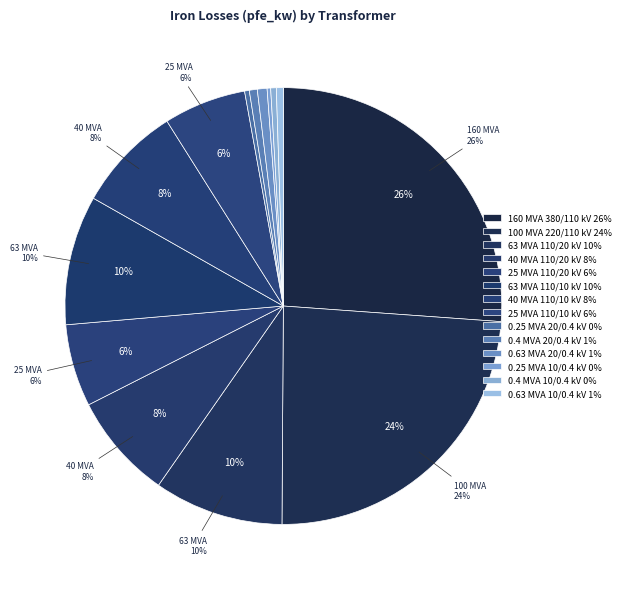

To the nearest percent, what is the combined percentage of 63 MVA 110/10 kV and 25 MVA 110/20 kV?

16%